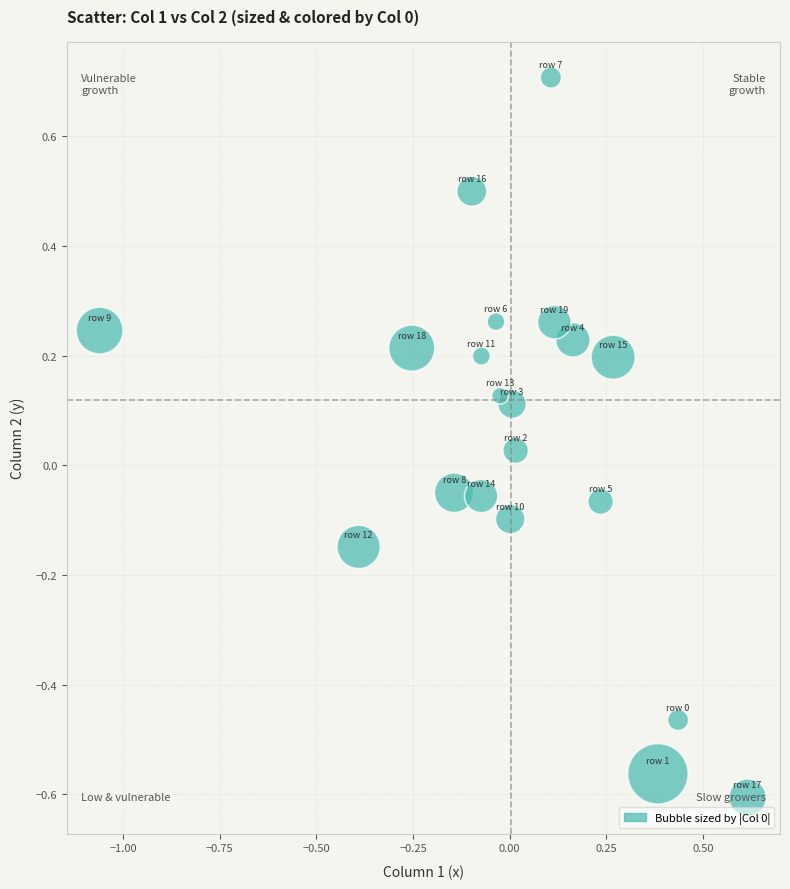

What is the range of Y values (max minus min)?

1.3